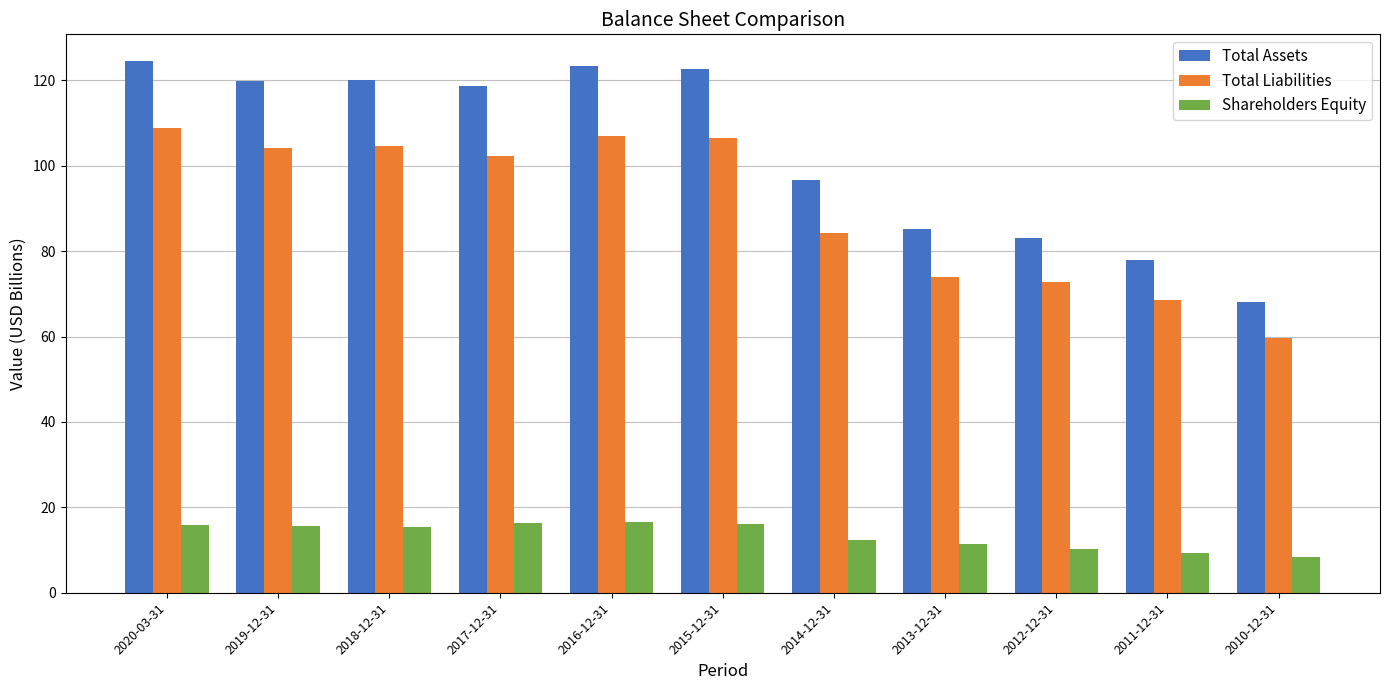

Which series has the largest total across all categories?

Total Assets